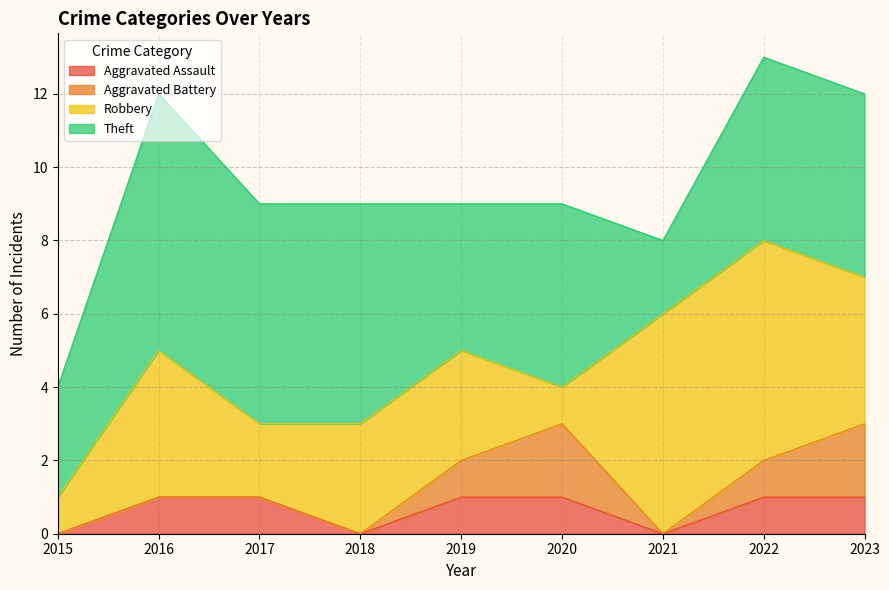

How many intersections are there between Robbery and Theft?

2